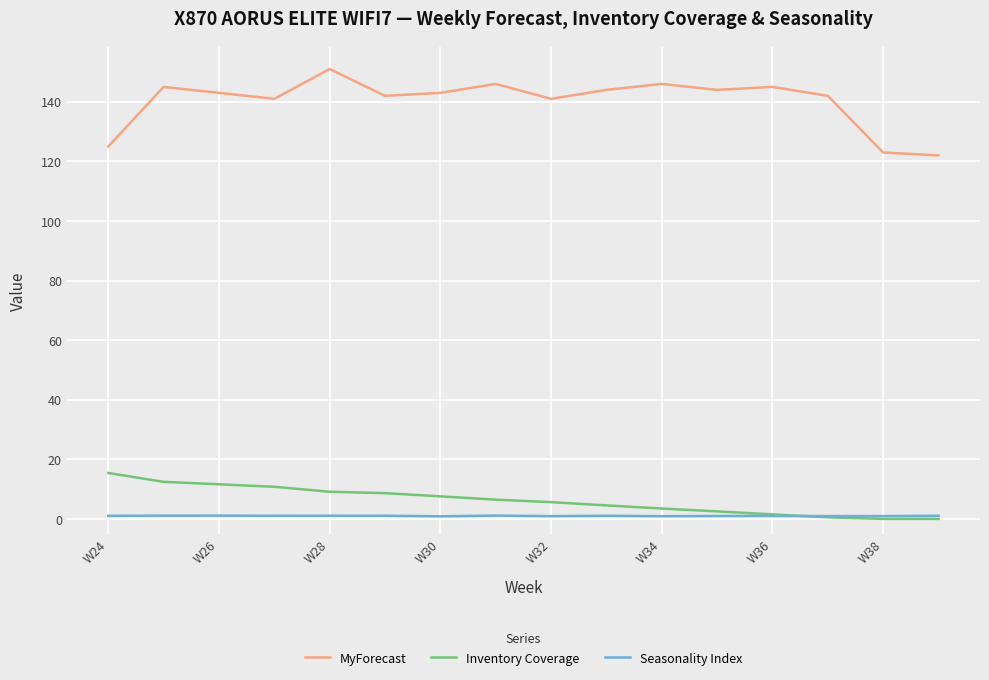

Which series has the largest total across all categories?

MyForecast